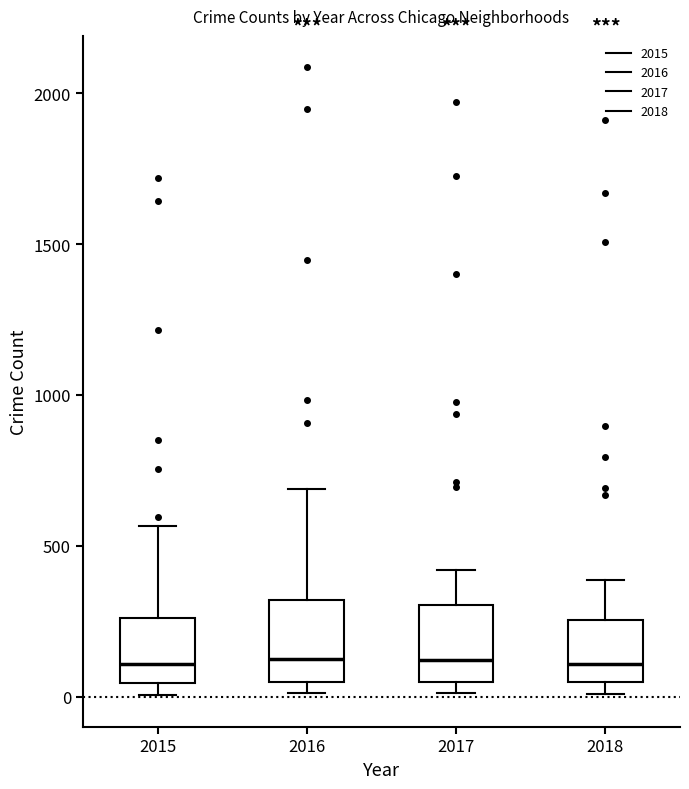

Where does the median line of the box at x = 2015 sit on the y-axis? The values are not printed on the chart, so give them approximately, as read against the axis.

100